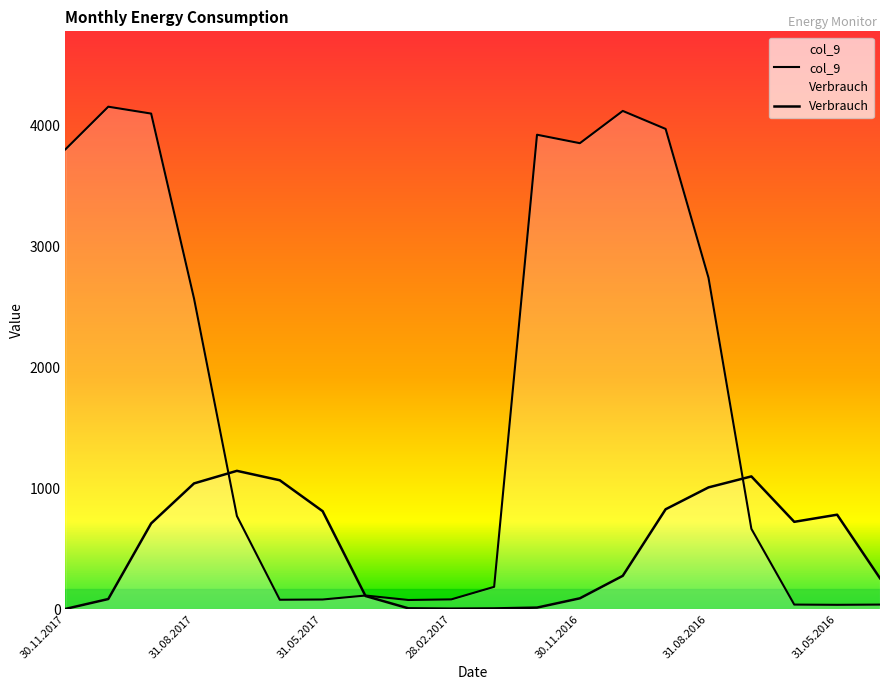

What is the average value?

503